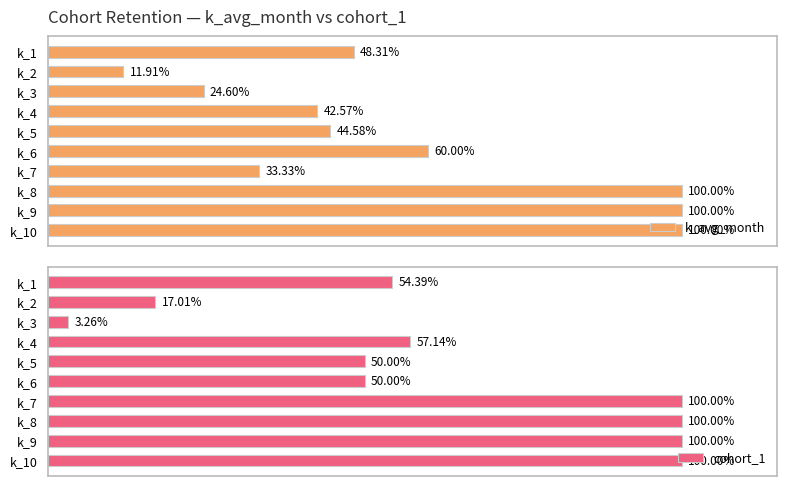

Rank the series at k_9 from highest to lowest value.

k_avg_month, cohort_1